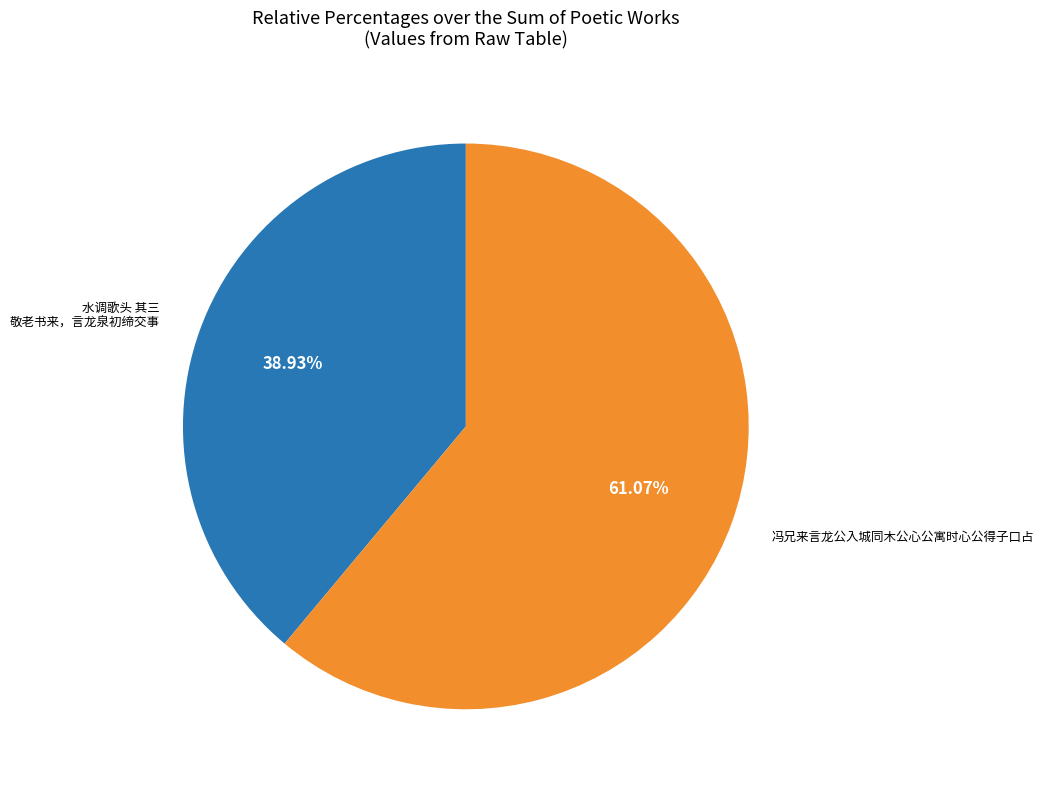

What percentage is NOT represented by 冯兄来言龙公入城同木公心公寓时心公得子口占?

38.9%